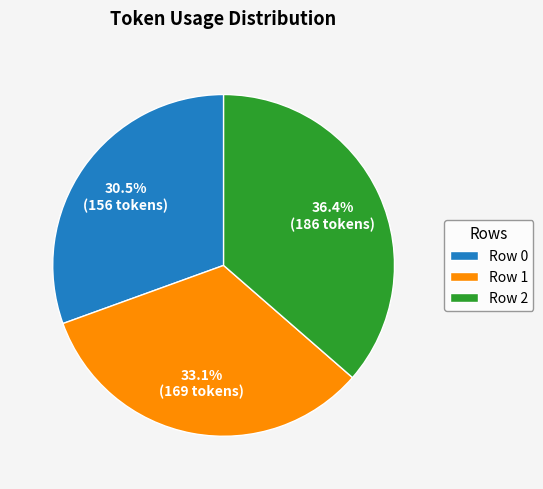

Which has a higher value, Row 0 or Row 2?

Row 2